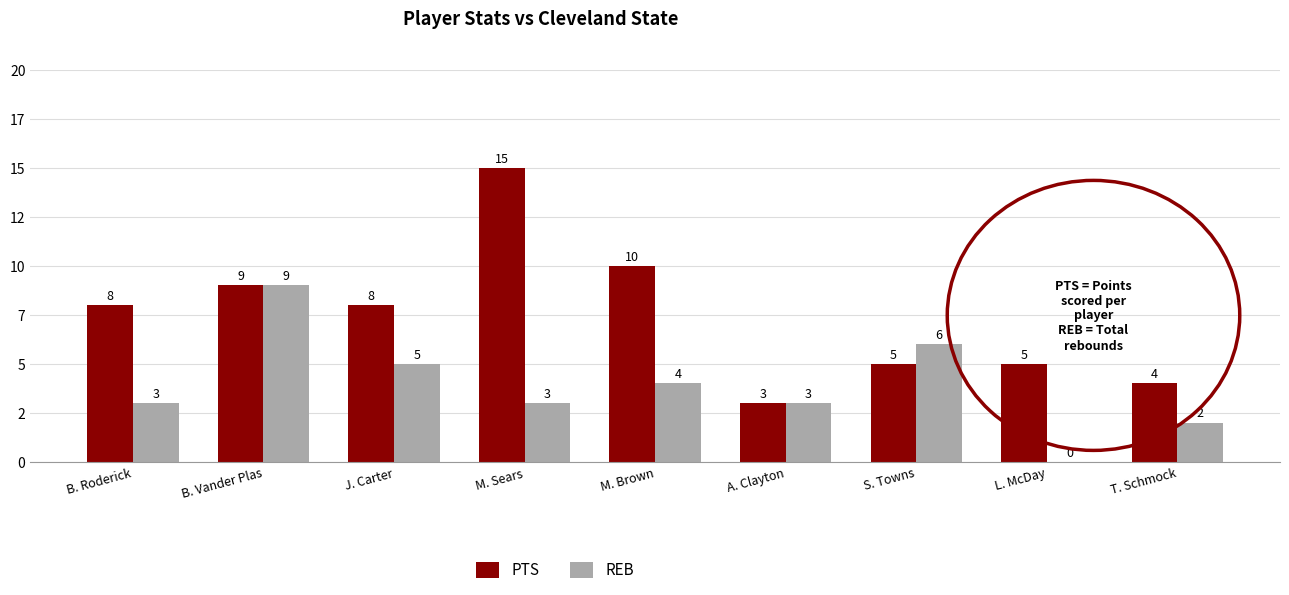

The value of PTS at J. Carter is 8. True or false?

True